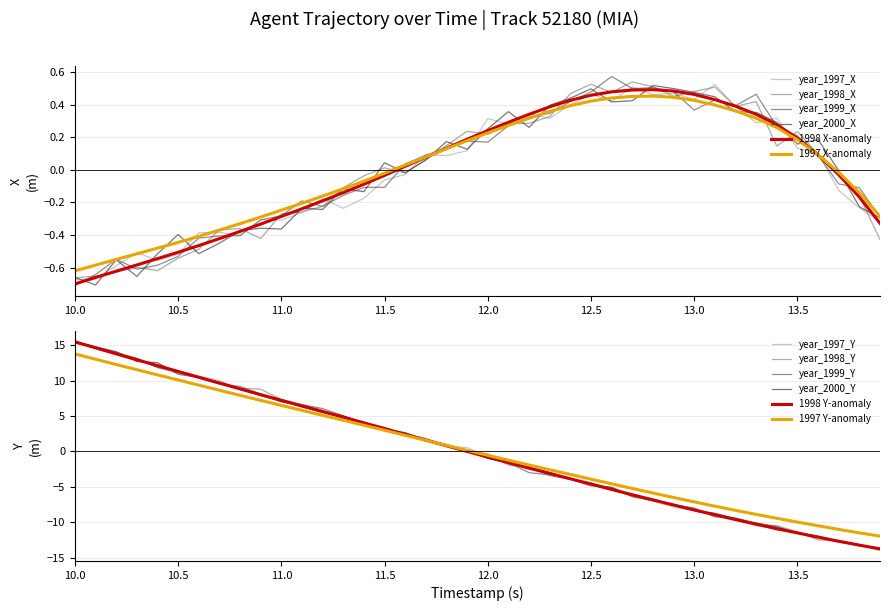

The year_1999_X series shows -0.2 at 11.5. True or false?

False